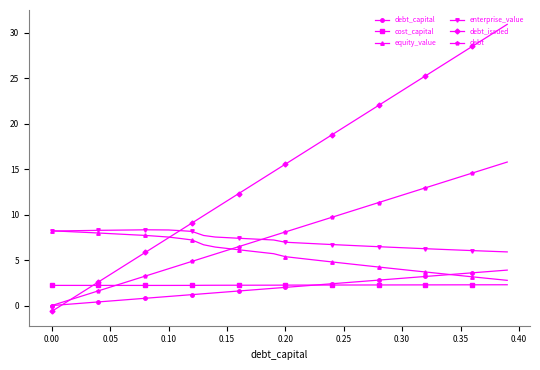

What is the minimum value for cost_capital?

2.2